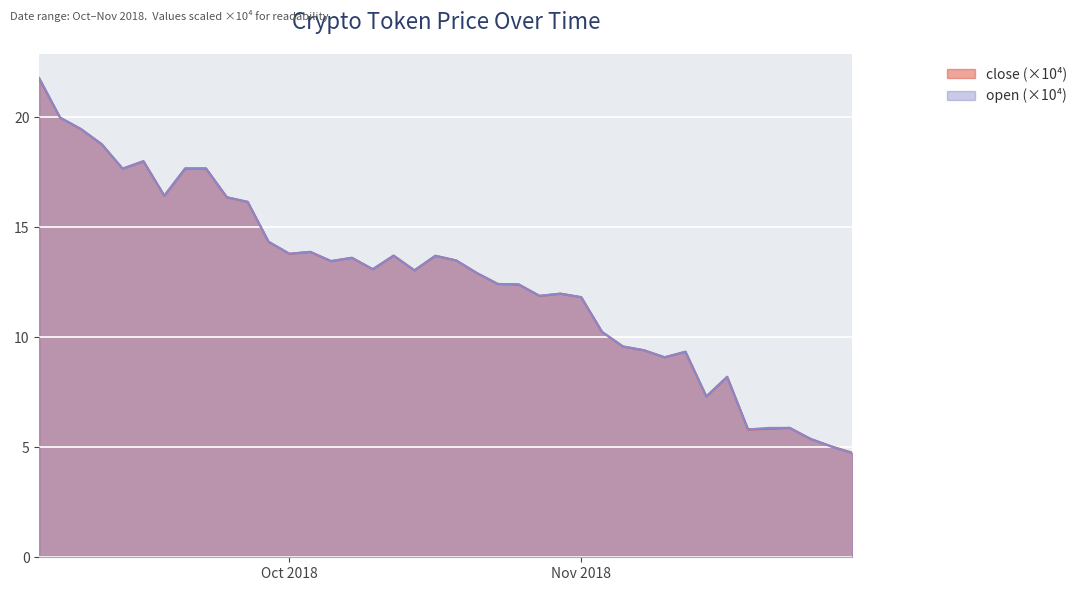

Where does the close series first go above 13?

2018-10-18